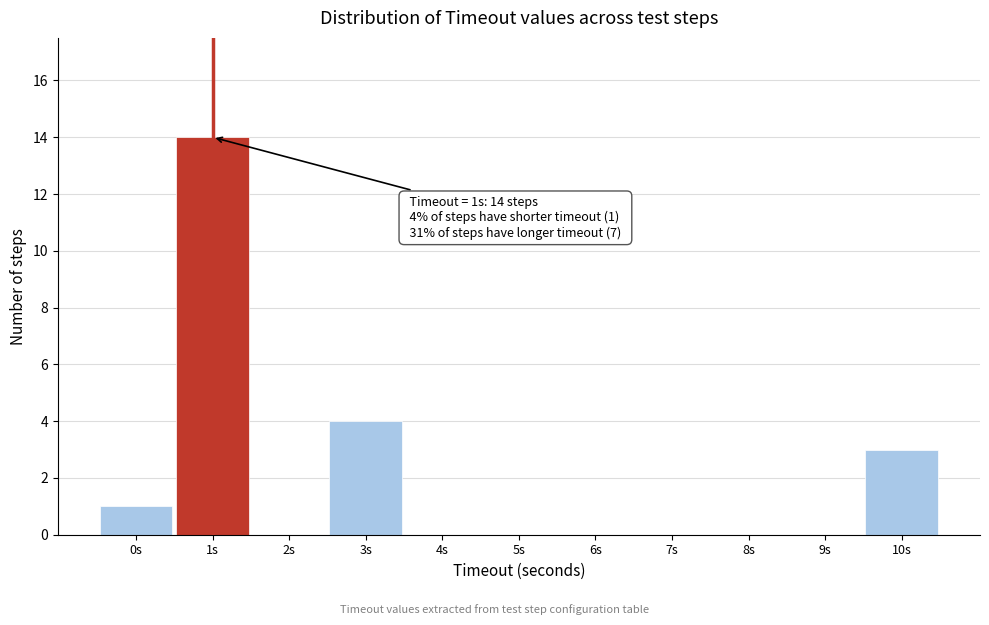

Over which range of the x-axis is the bar tallest?

0.5 to 1.5